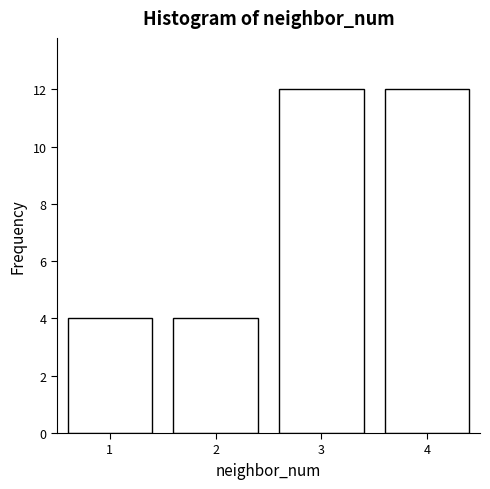

Reading left to right, list every bar in this chart as the range it spans on the x-axis followed by its height. The values are not printed on the chart, so give them approximately, as read against the axis.

0.5 to 1.5: 4
1.5 to 2.5: 4
2.5 to 3.5: 12
3.5 to 4.5: 12